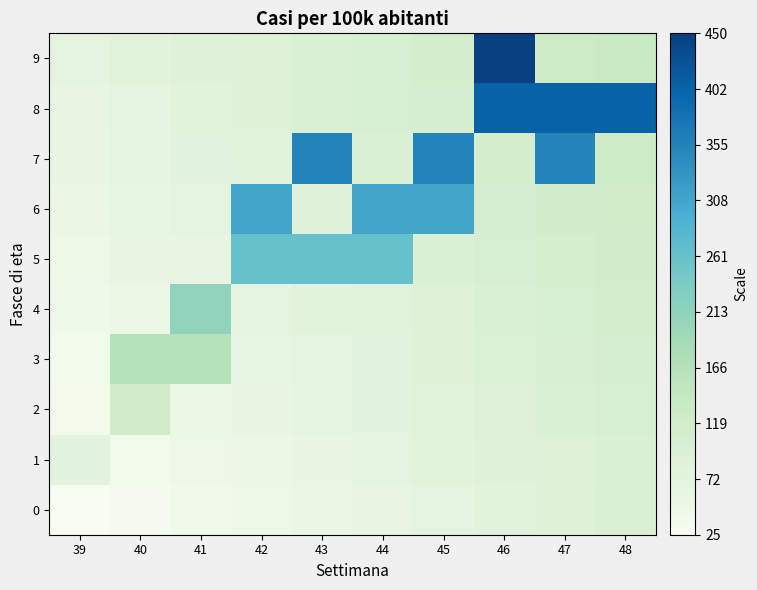

List the series in order of their peak value, highest first.

9, 8, 7, 6, 5, 4, 3, 2, 1, 0